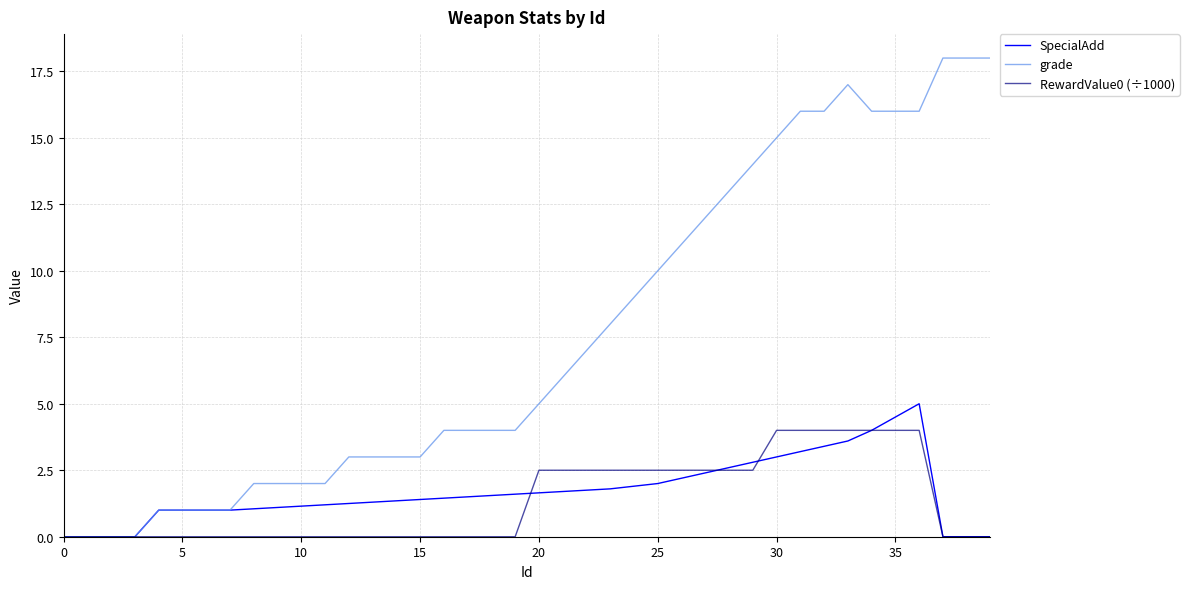

Which series has the largest total across all categories?

grade